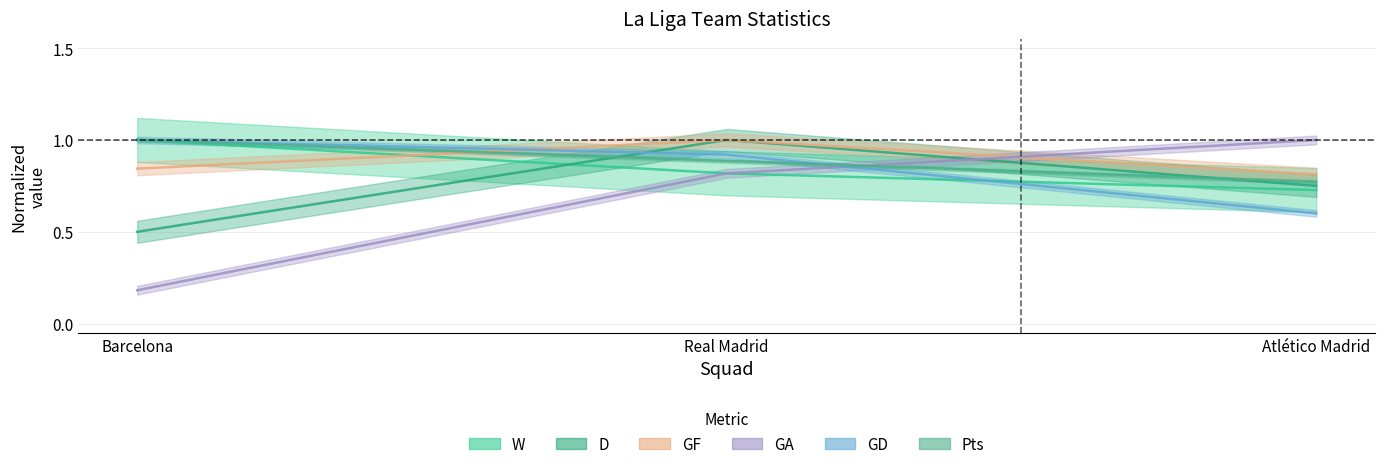

What is the sum of all Pts values?

2.7